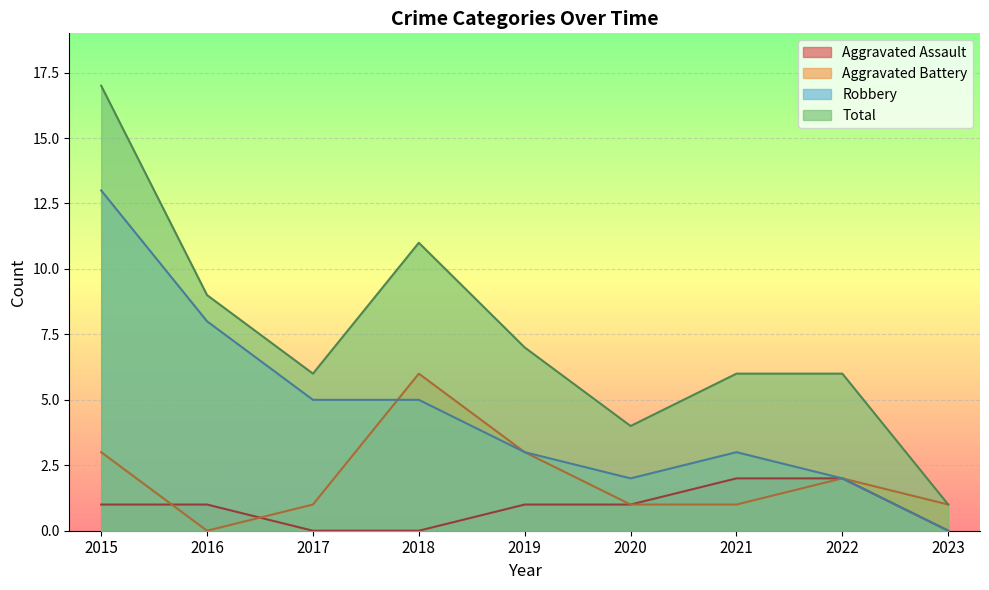

List the labels in order of Aggravated Assault value, smallest first.

2017, 2018, 2023, 2015, 2016, 2019, 2020, 2021, 2022